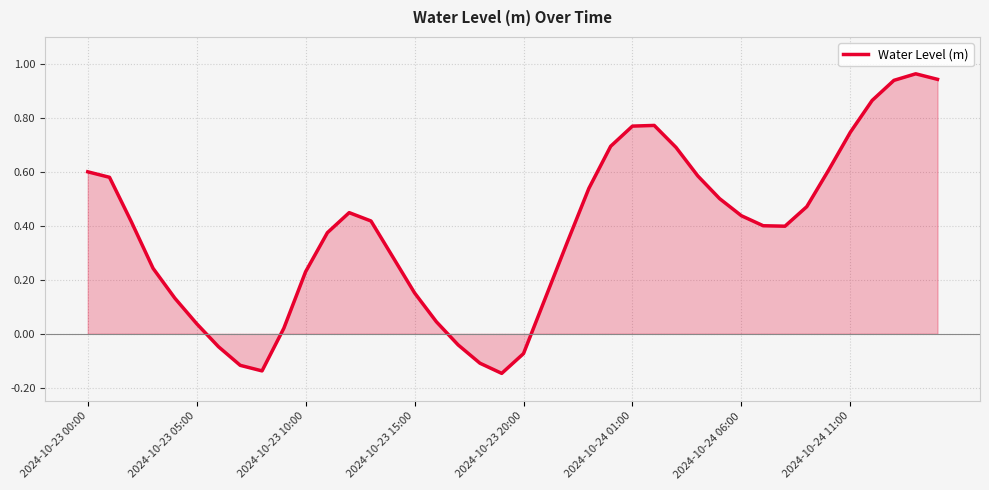

Does the chart have visible grid lines?

Yes